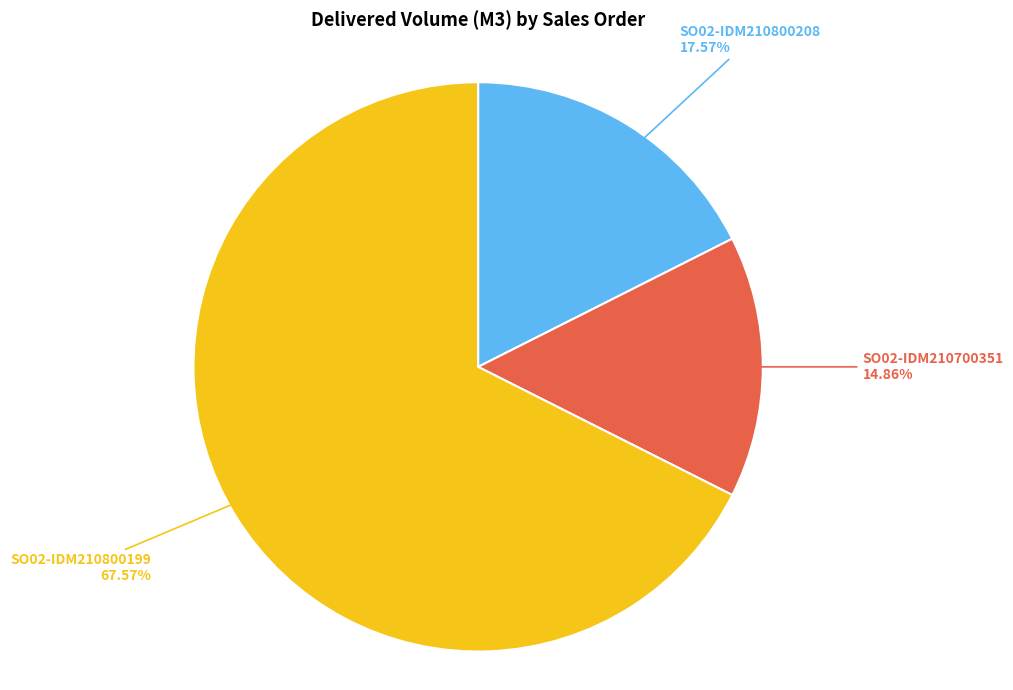

Is it true that SO02-IDM210800199 is 68% of the pie?

True